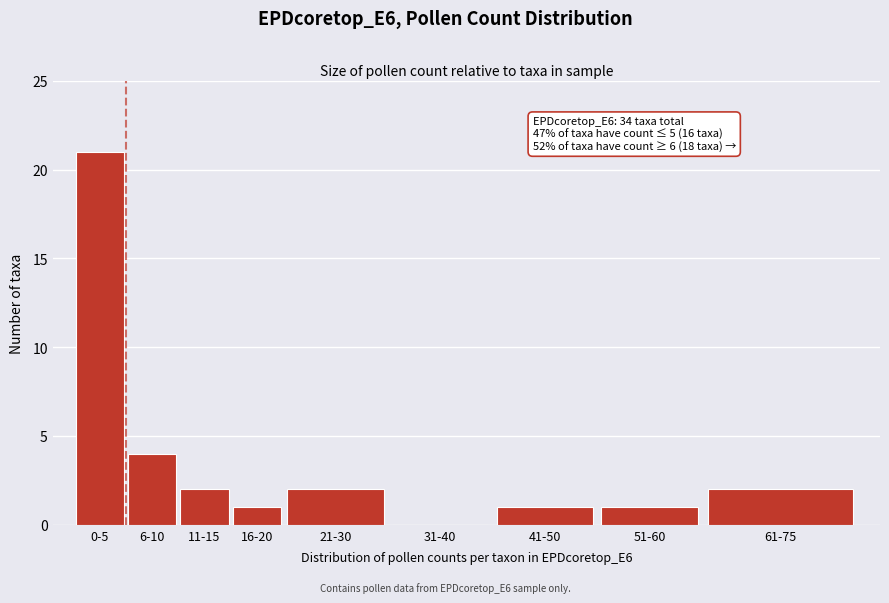

Reading right to left, what are all the values shown in this chart?

61-75=2	51-60=1	41-50=1	31-40=0	21-30=2	16-20=1	11-15=2	6-10=4	0-5=21